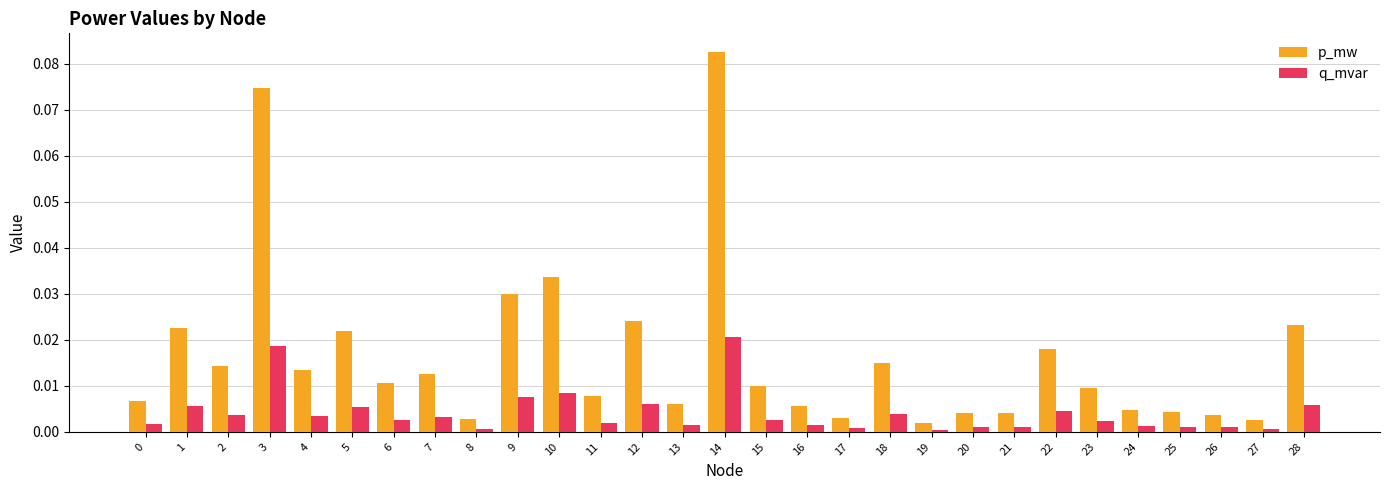

Does the chart contain stacked bars?

No